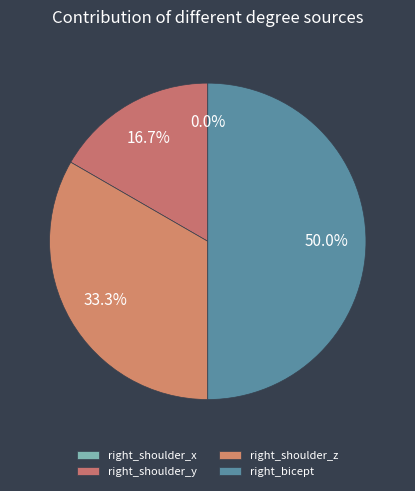

To the nearest percent, what is the difference between the largest and smallest slice percentages?

50%